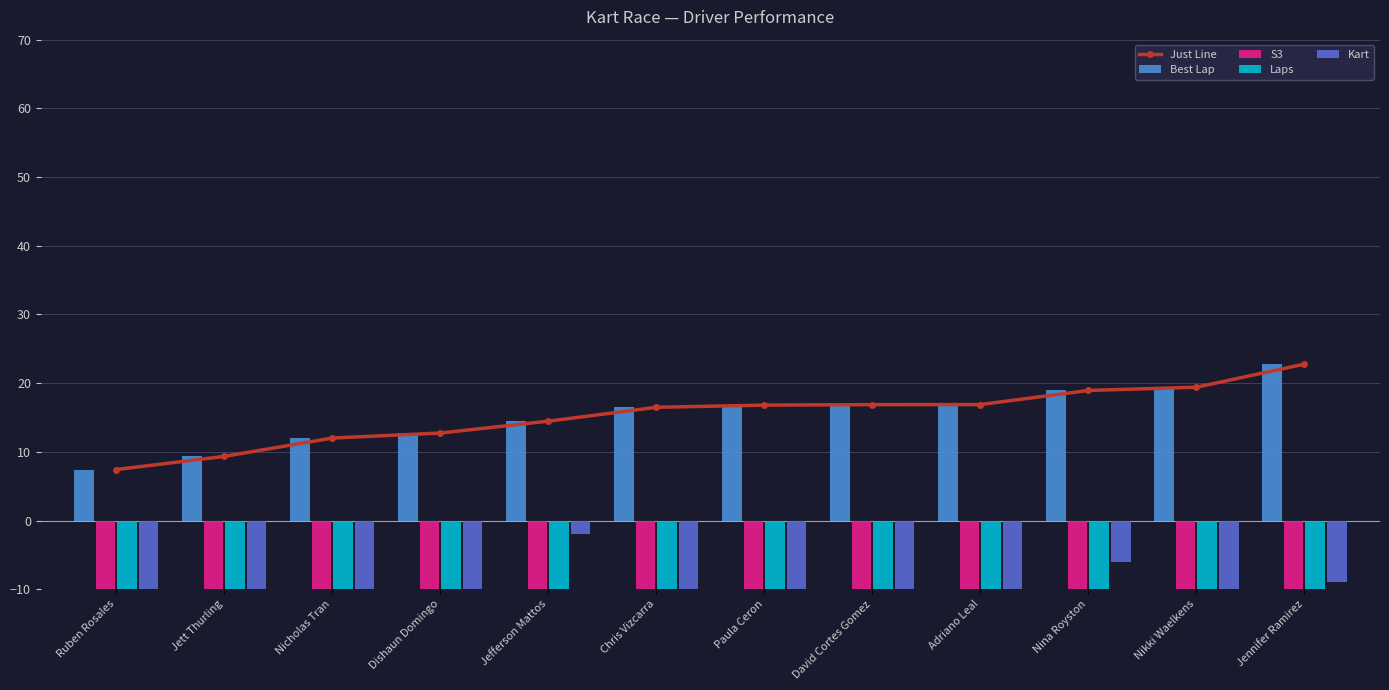

At which label is Laps closest to -20?

Jefferson Mattos